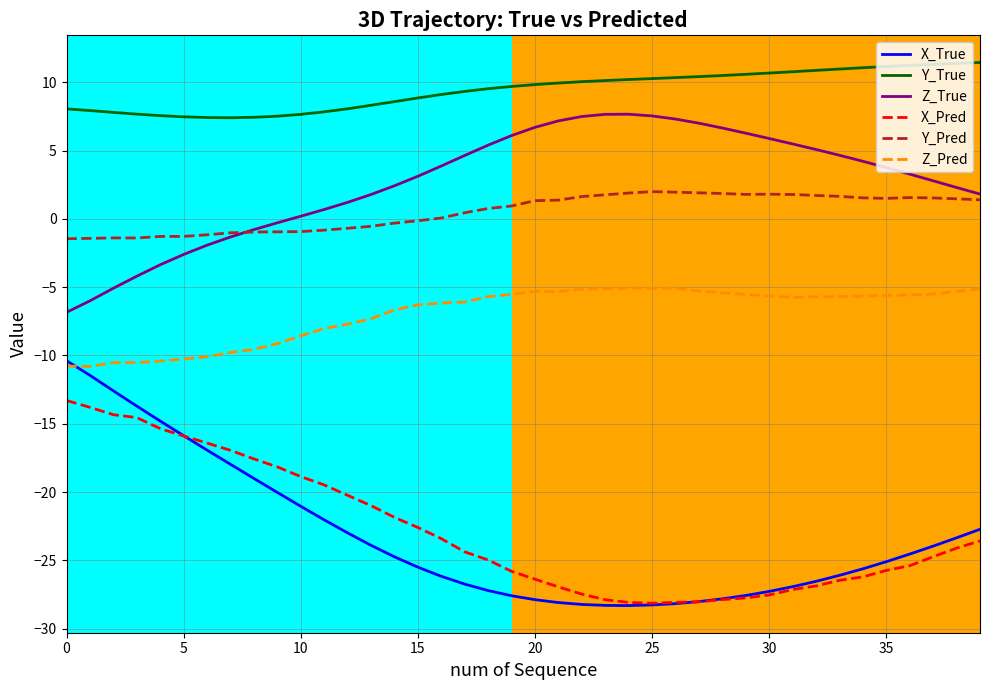

What is the maximum value for Z_Pred?

-5.1